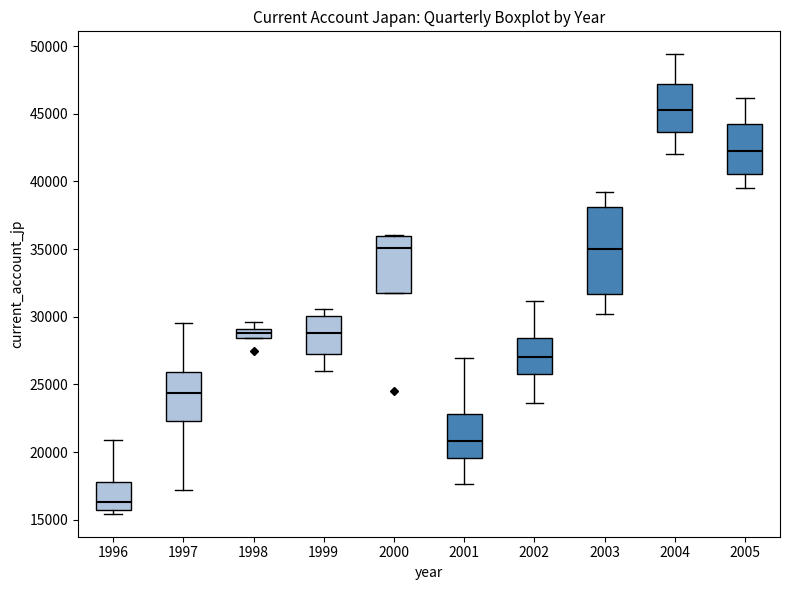

Where does the upper whisker of the box at x = 2001 end on the y-axis? The values are not printed on the chart, so give them approximately, as read against the axis.

27000